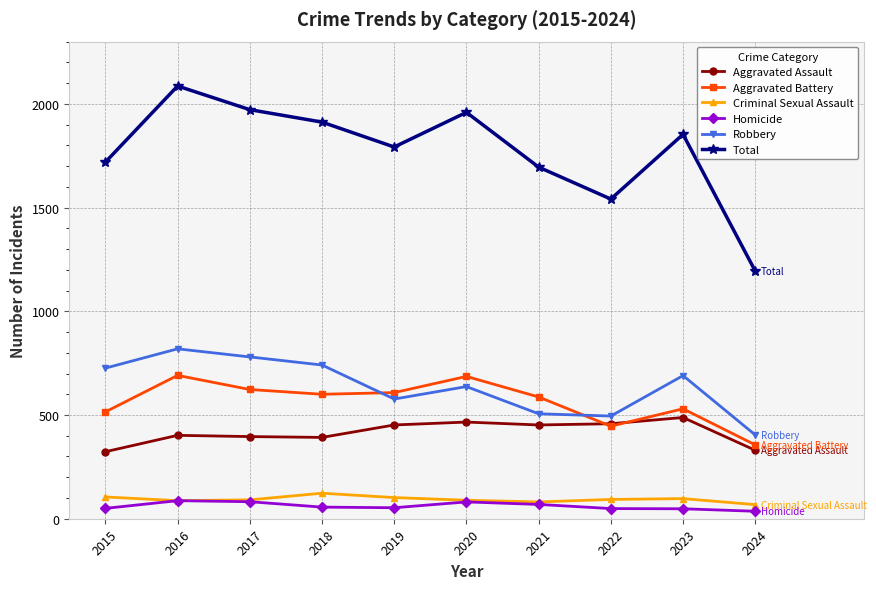

Which series has the largest range (max minus min)?

Total